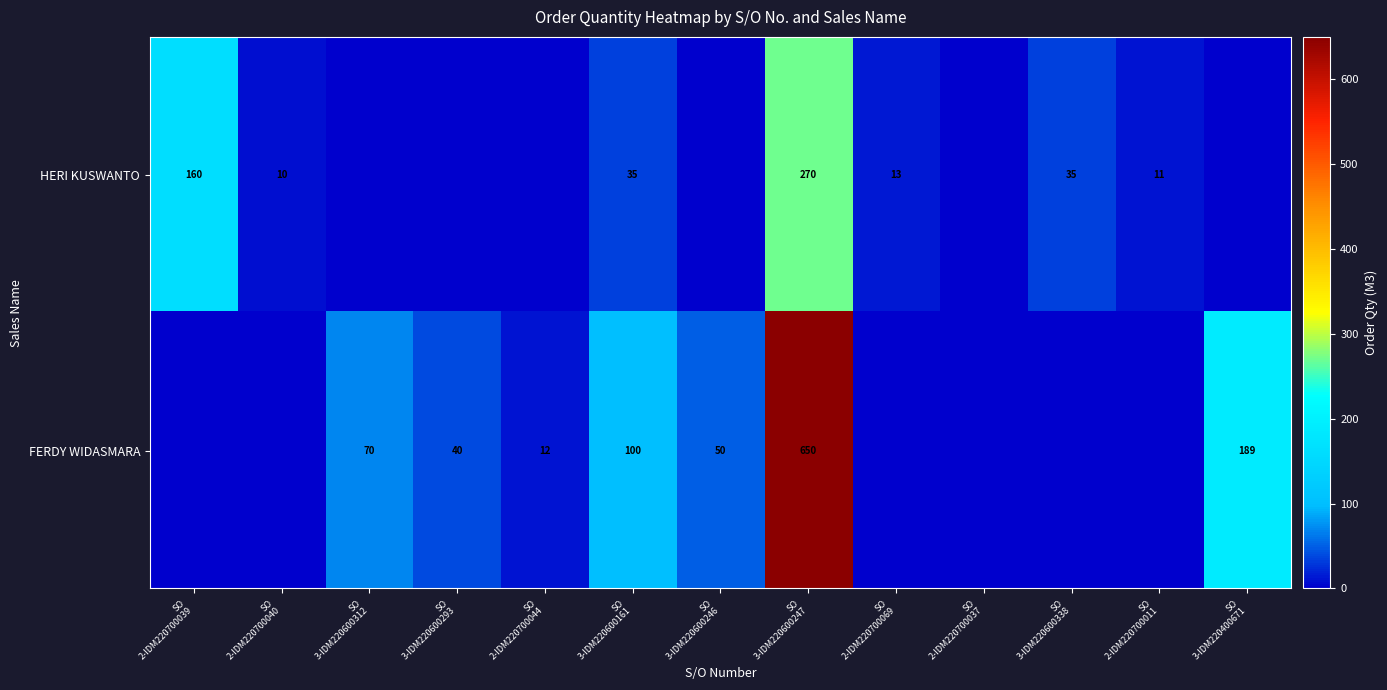

At which label is HERI KUSWANTO closest to 135?

SO 2-IDM220700039